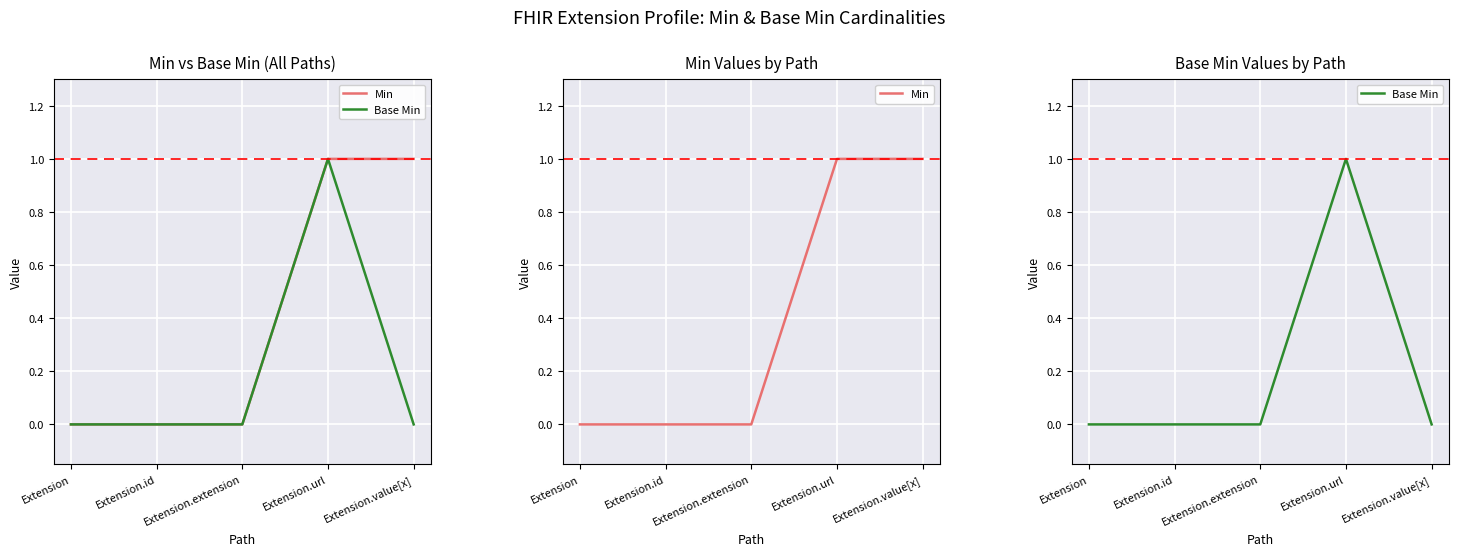

Which series has the largest total across all categories?

Min